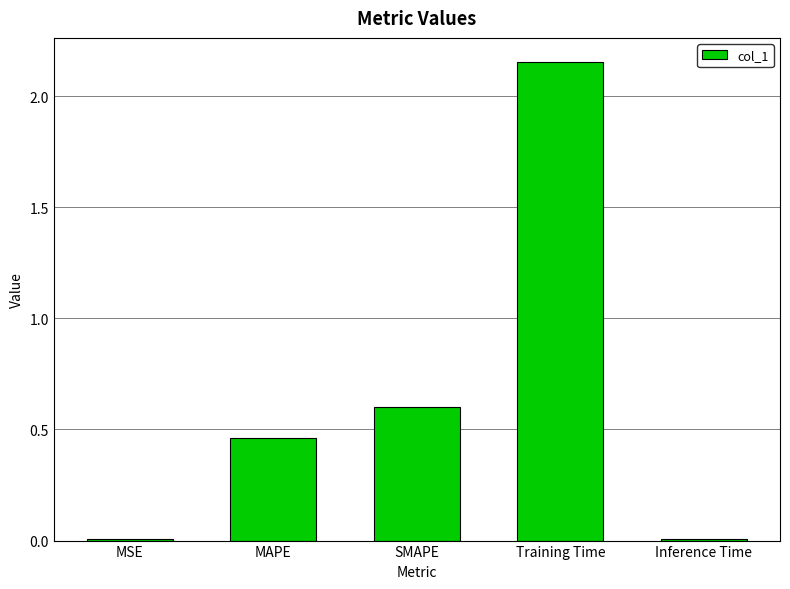

True or false: the data shows 0.0 at MSE.

True